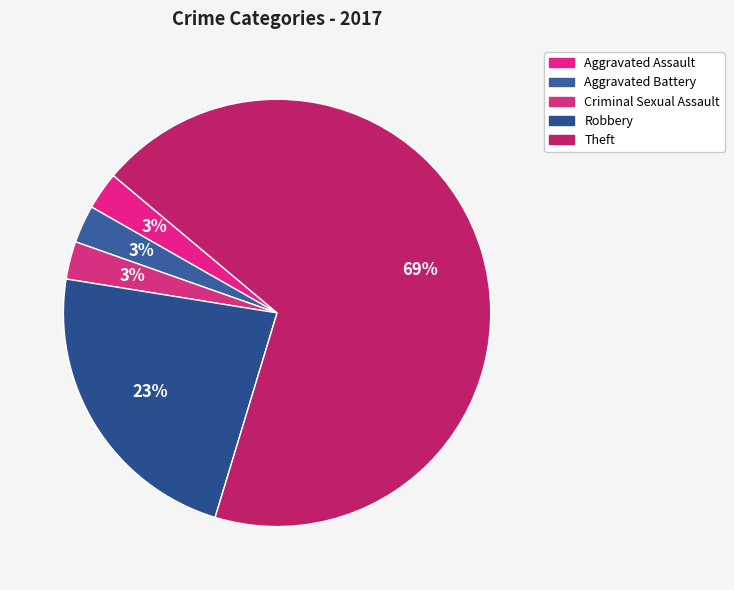

What percentage is the Robbery slice, to the nearest percent?

23%